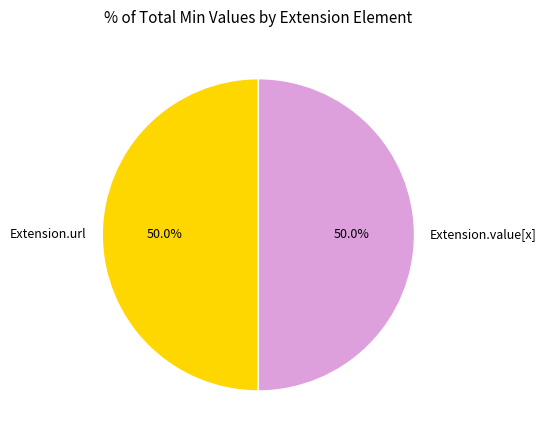

Do Extension.value[x] and Extension.url together represent more than half of the pie?

Yes